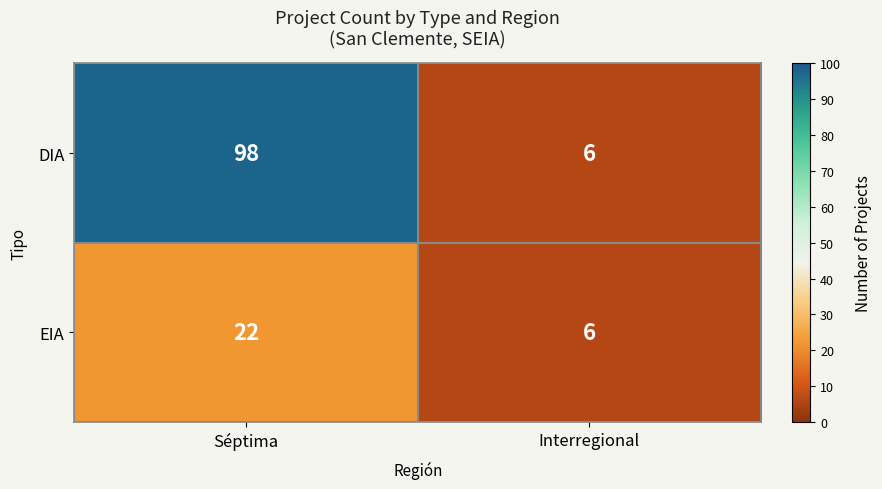

What is the sum of all DIA values?

104